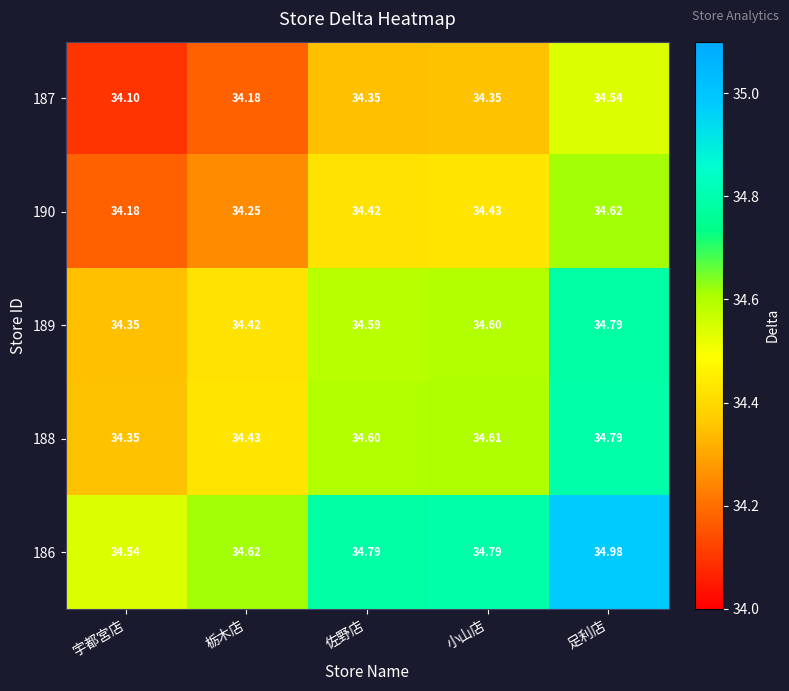

Is the value of 189 at 足利店 greater than the value of 188 at 小山店?

Yes